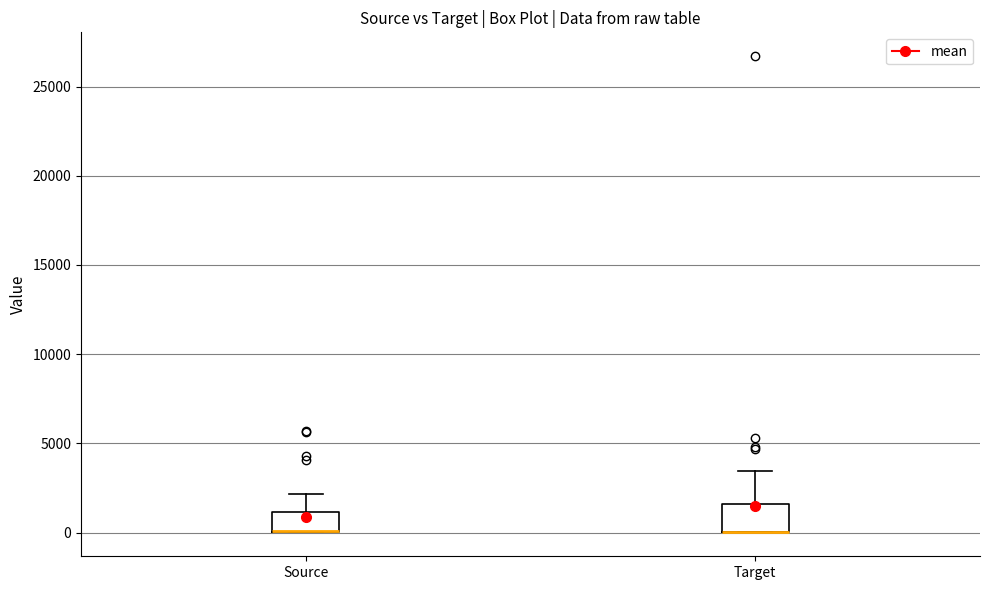

Reading left to right, transcribe this box plot: for each box, give where its median line is, the range the box spans, and where its two whiskers end, as read against the y-axis. The values are not printed on the chart, so give them approximately, as read against the axis.

Source: median 0 (drawn on the box's lower edge), box 0 to 1000, whiskers 0 to 2000
Target: median 0 (drawn on the box's lower edge), box 0 to 1500, whiskers 0 to 3500